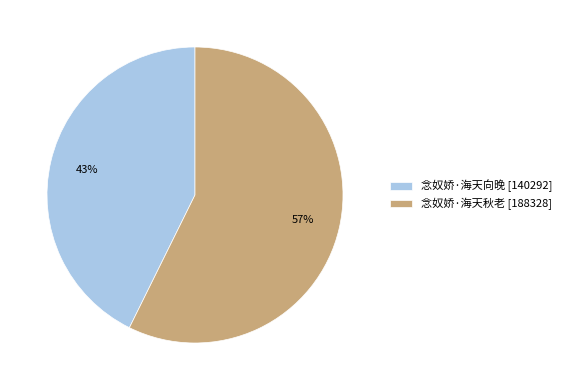

What percentage is the 念奴娇·海天向晚 [140292] slice, to the nearest percent?

43%